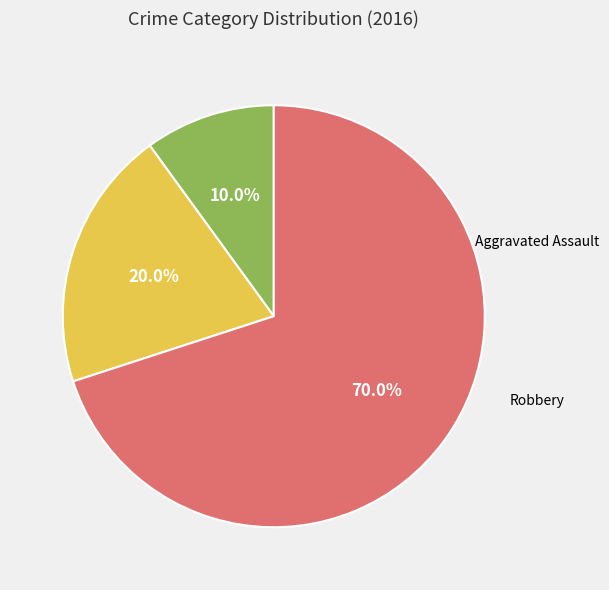

Does any single category account for the majority?

Yes